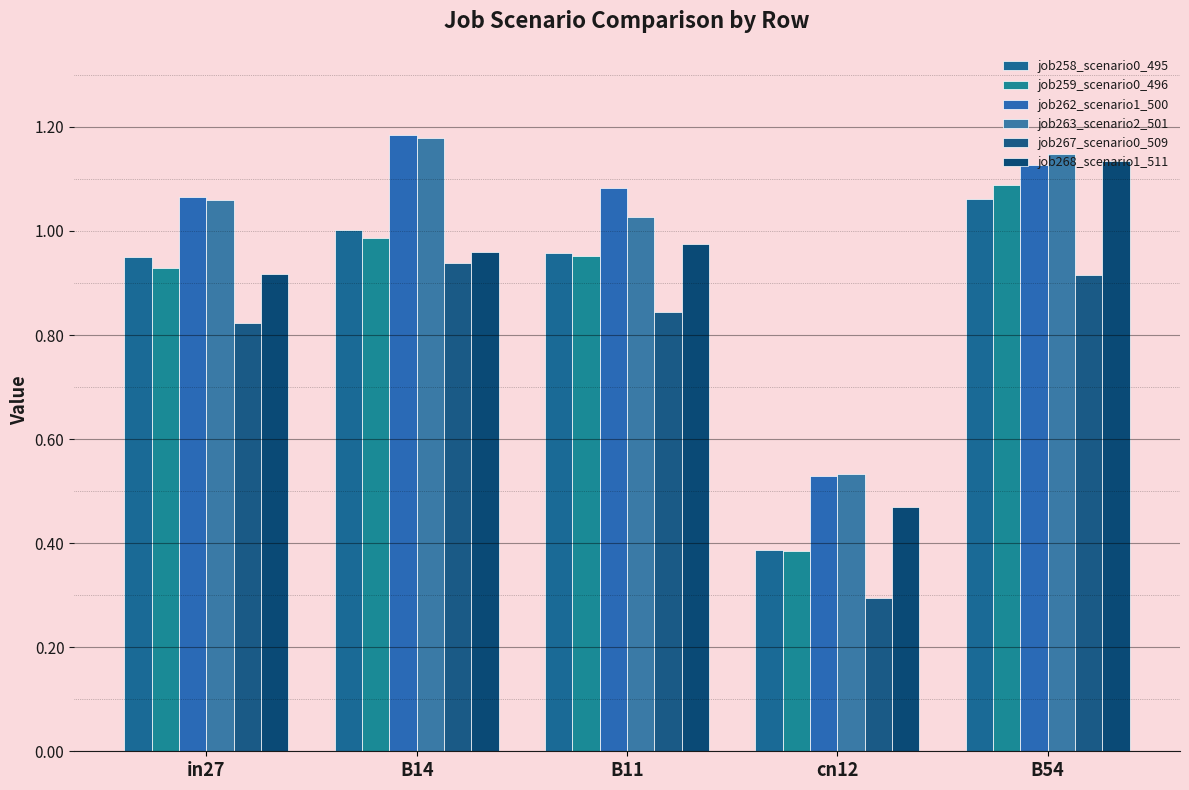

What position from the left is in27?

1